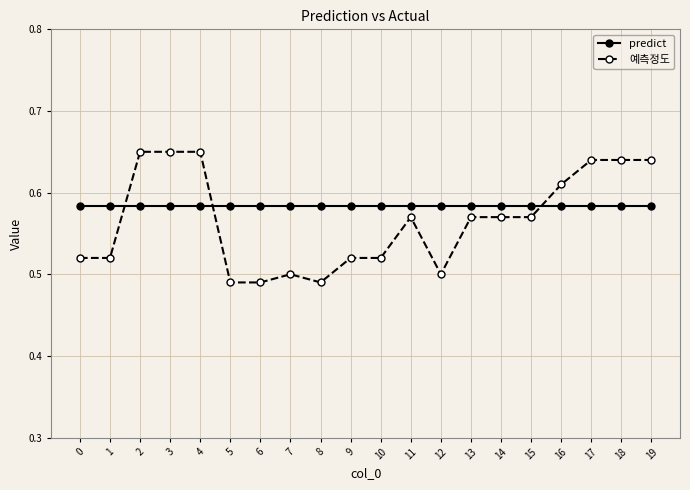

How many lines are shown in the chart?

2